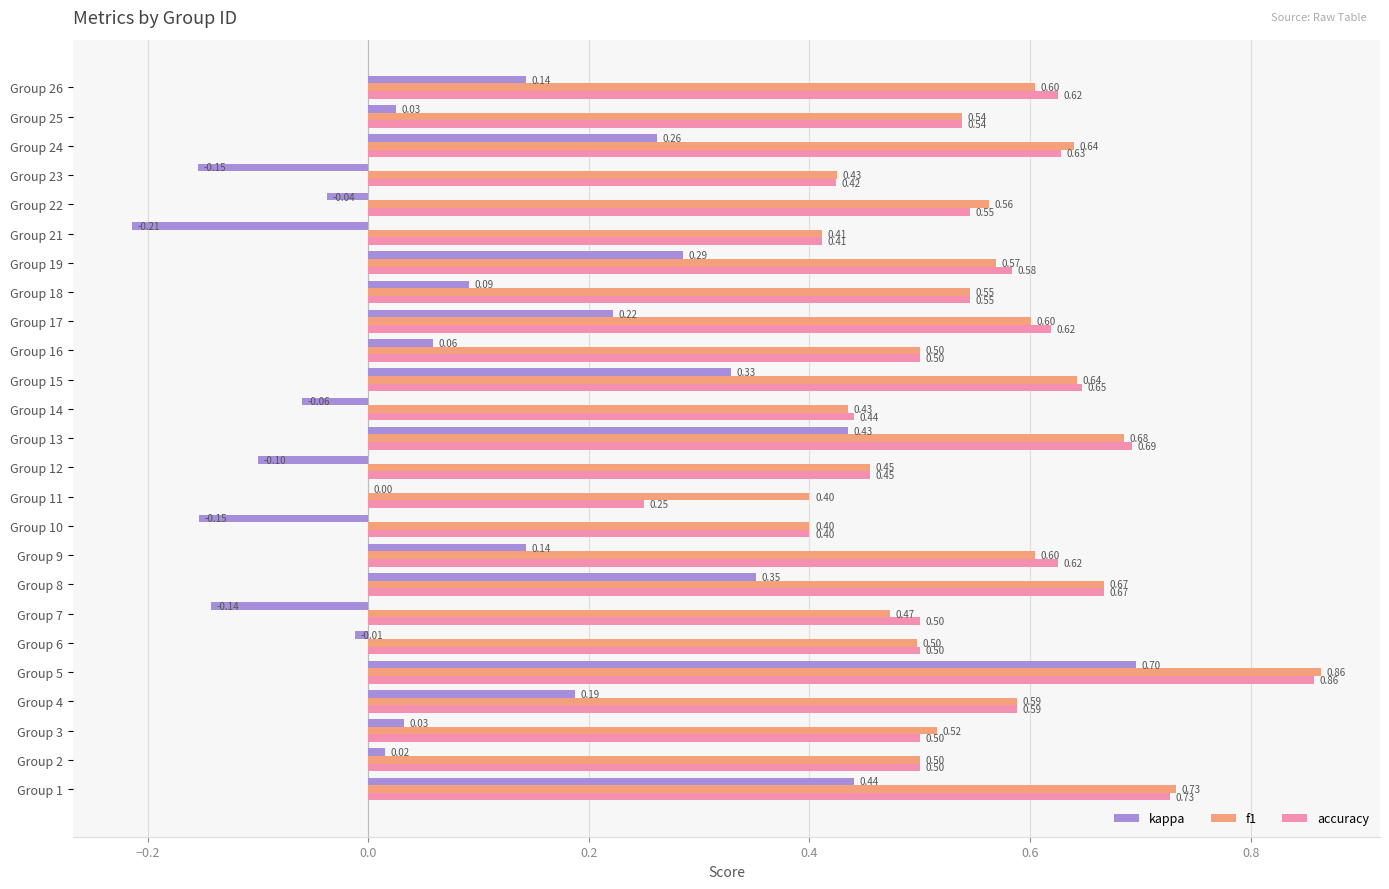

Which series changed the most between Group 10 and Group 18?

kappa